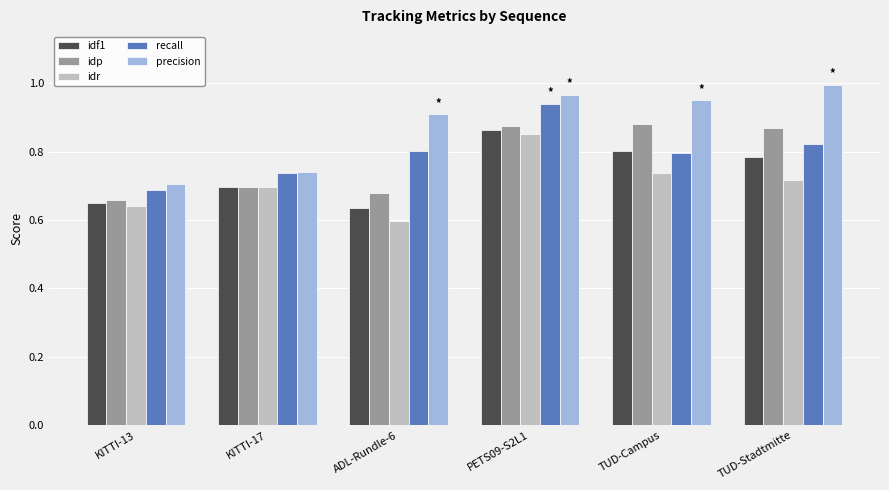

What is the label of the 6th bar from the left?

TUD-Stadtmitte